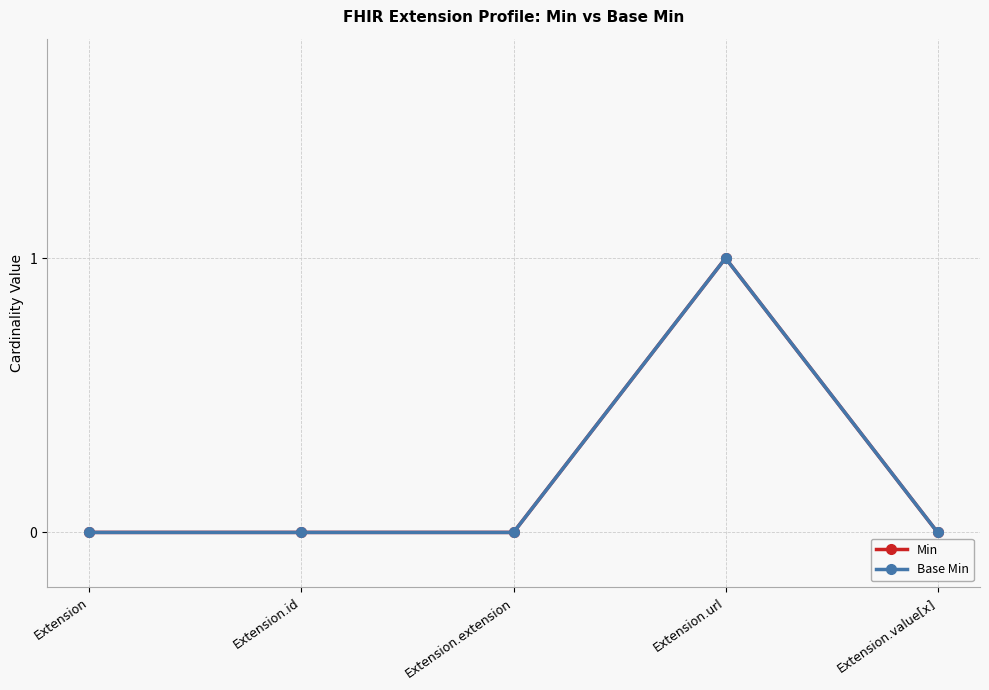

At which label is Min closest to 0?

Extension